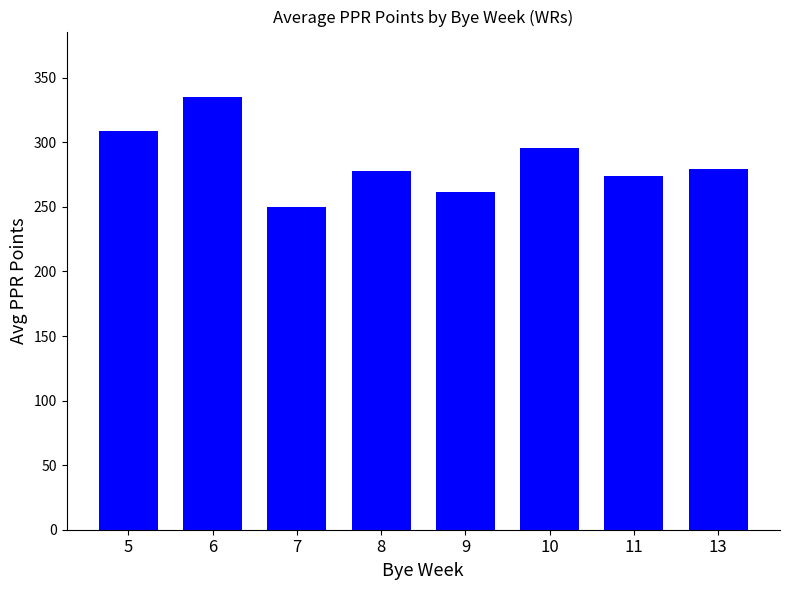

The value at 10 is 136.5. True or false?

False